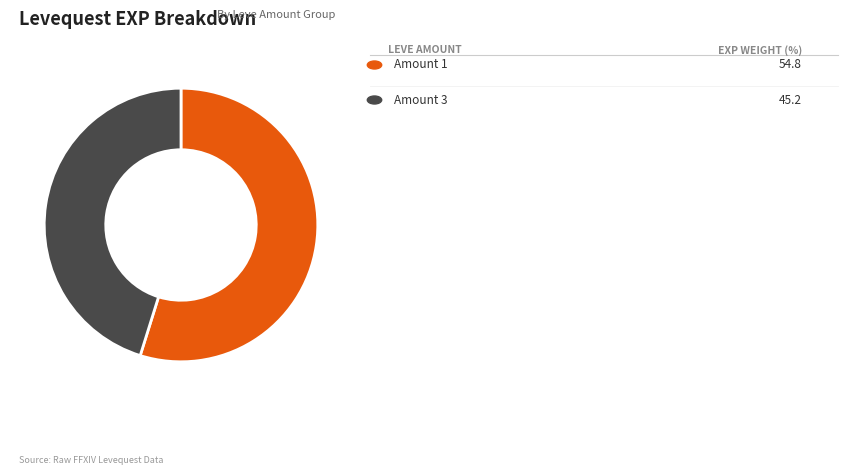

Does any single category account for the majority?

Yes